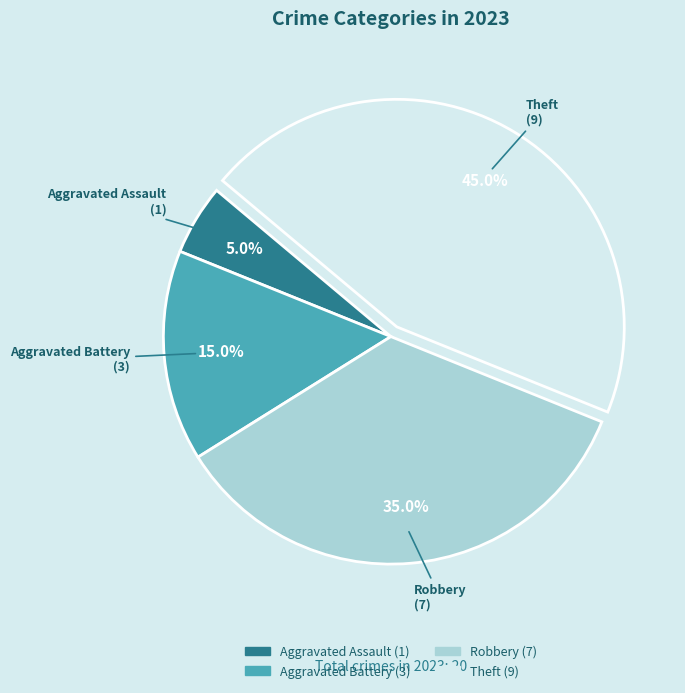

How many slices are in this pie chart?

4